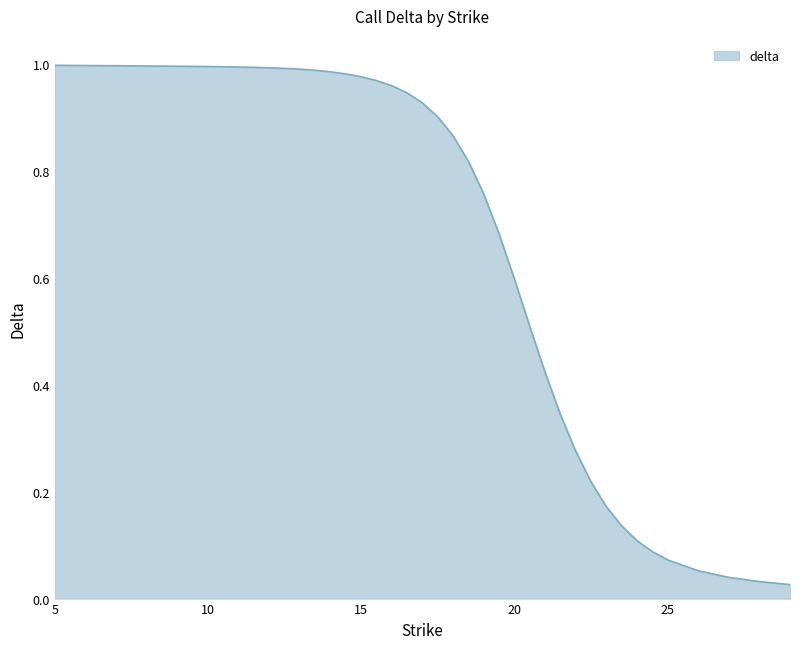

True or false: the data has more than 2 interior local peaks.

False